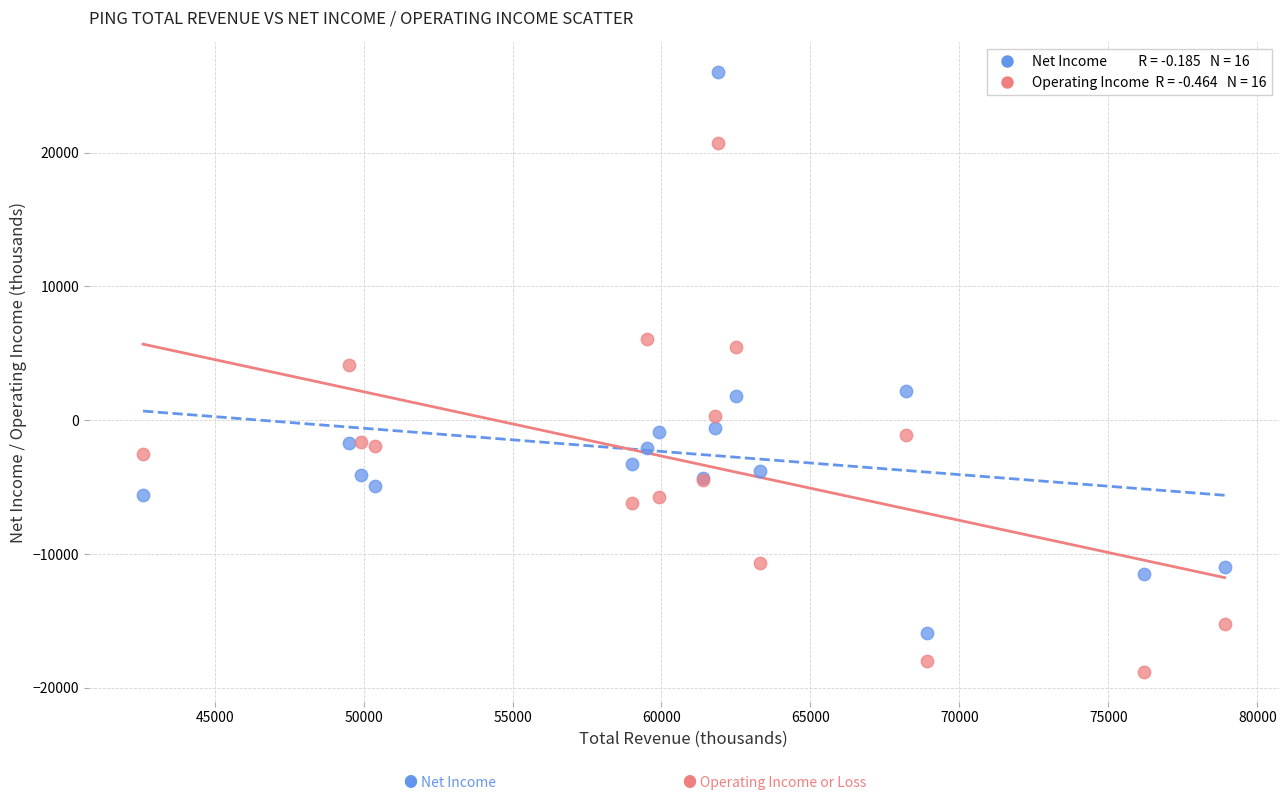

Across all series, what Y value is closest to 3600?

4100